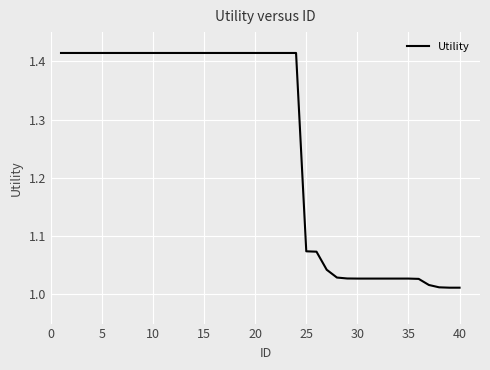

What is the difference between the maximum and minimum values?

0.4